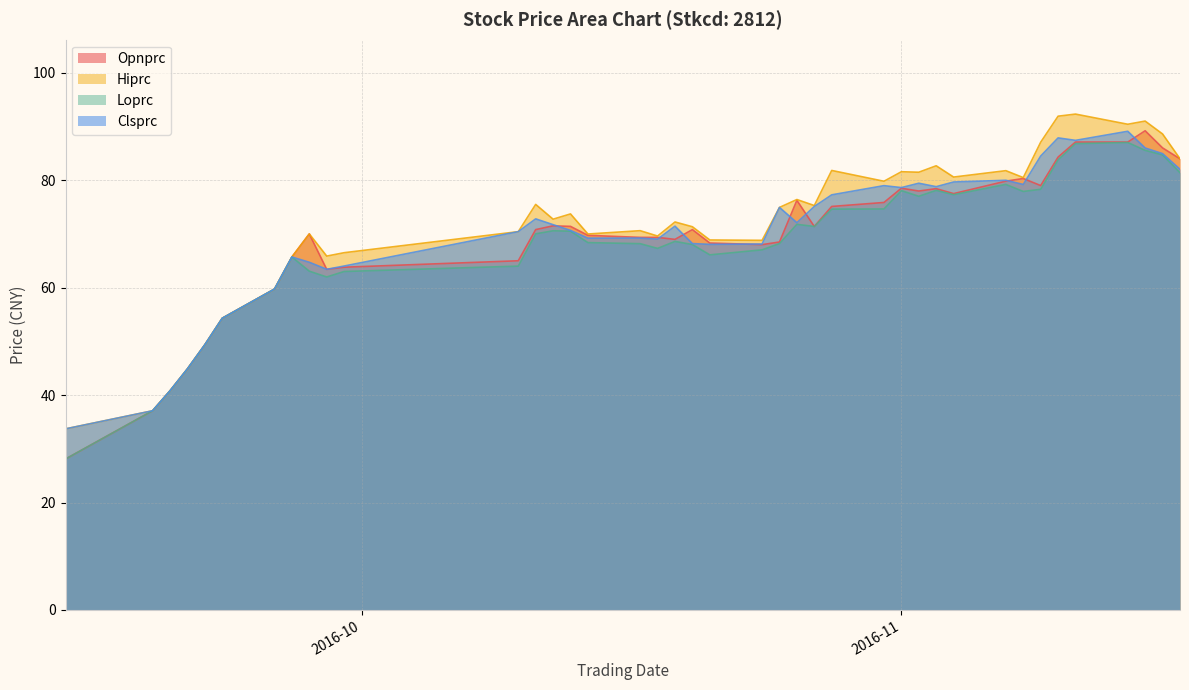

True or false: Clsprc has a value of 86.0 at 2016-11-15.

True